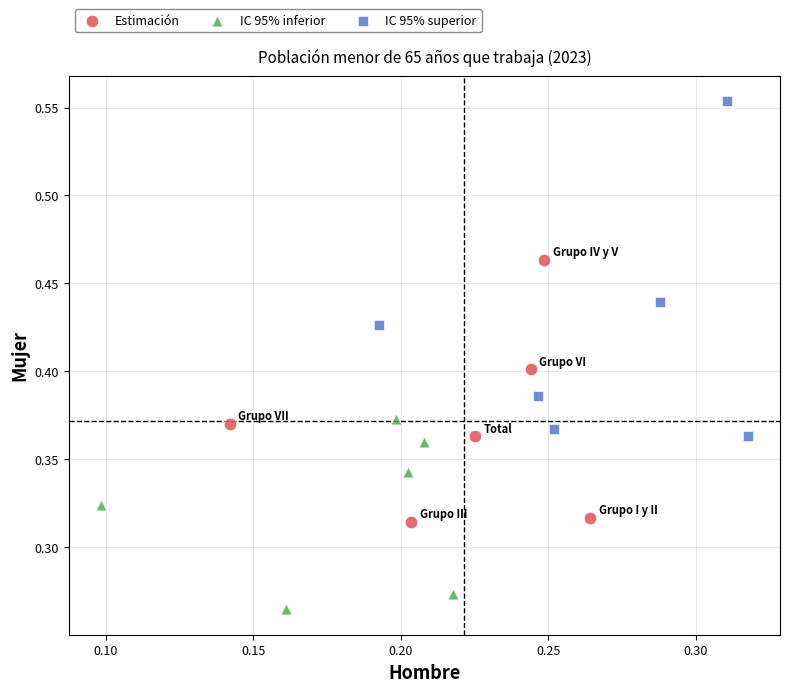

What are all the series names shown in the legend?

Estimación, IC 95% inferior, IC 95% superior